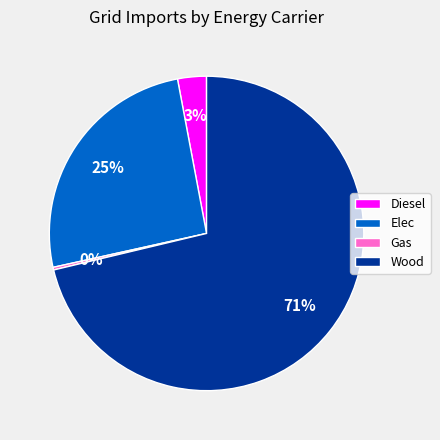

True or false: Diesel accounts for 3% of the total.

True